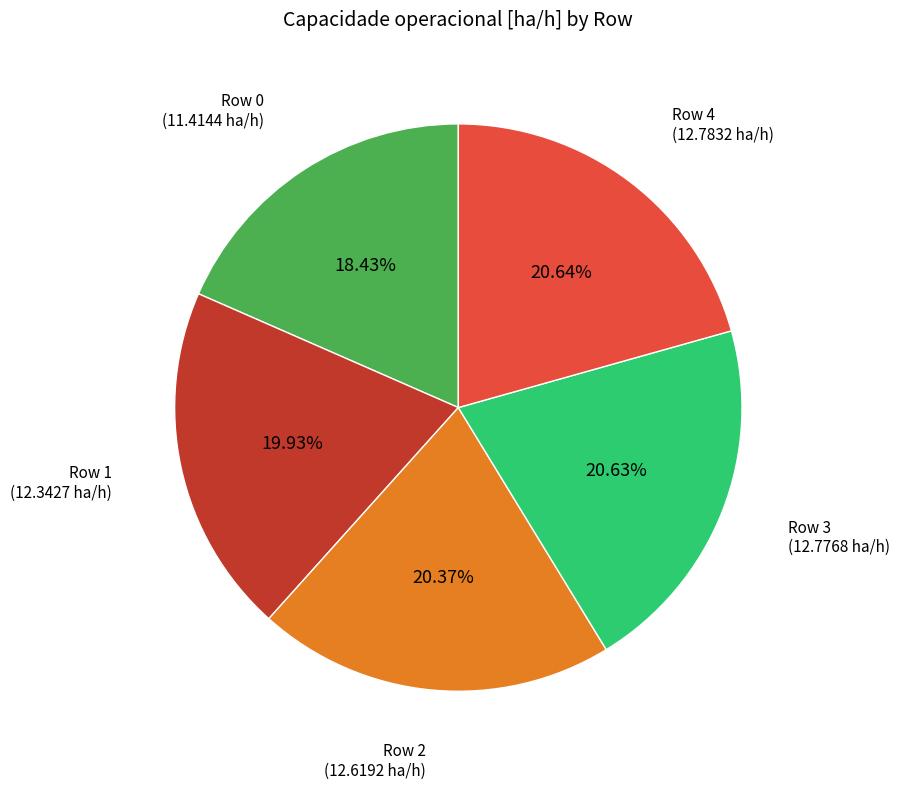

Is there any slice that represents more than half of the pie?

No